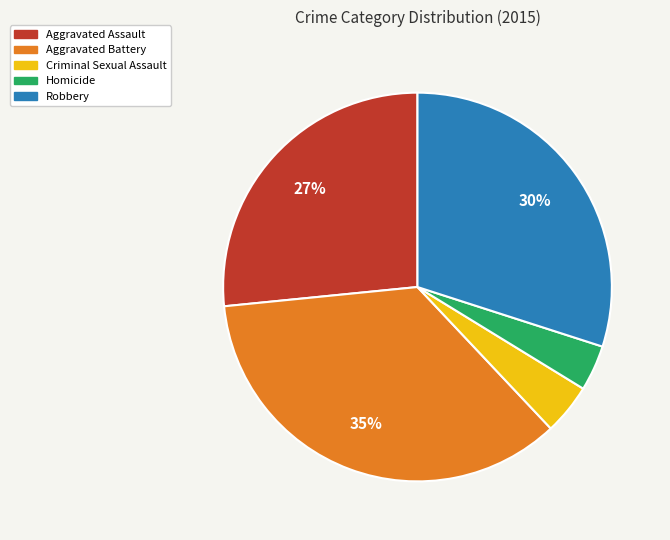

Which category has the biggest portion of the pie?

Aggravated Battery